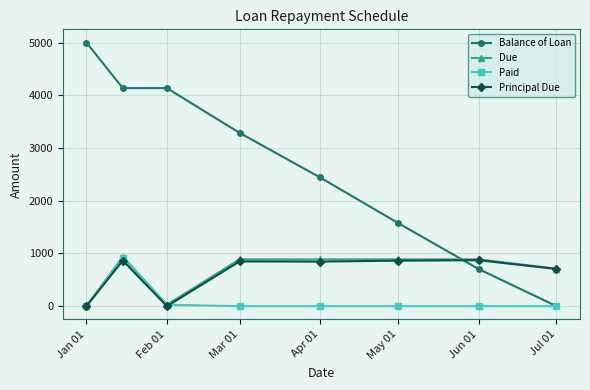

Which series has the largest total across all categories?

Balance of Loan